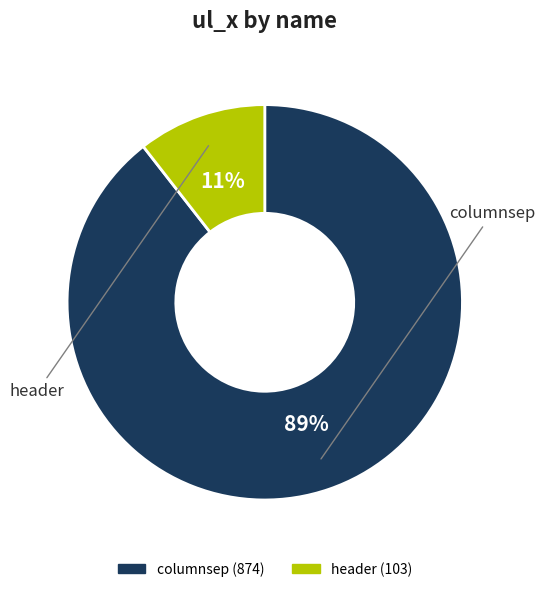

Between columnsep and header, which is larger?

columnsep